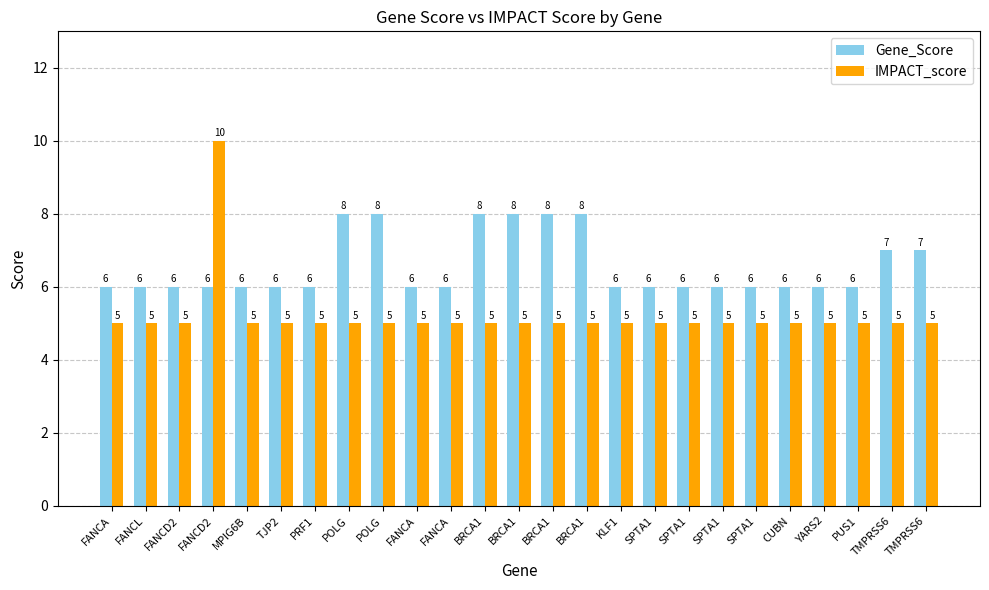

What is the spread (max minus min) of values at KLF1?

1